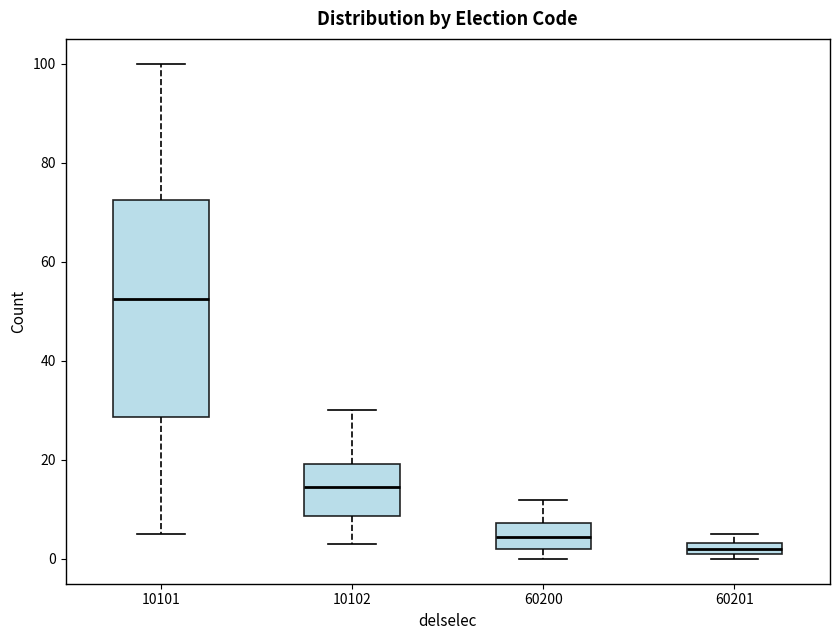

Where does the median line of the box at x = 10101 sit on the y-axis? The values are not printed on the chart, so give them approximately, as read against the axis.

52